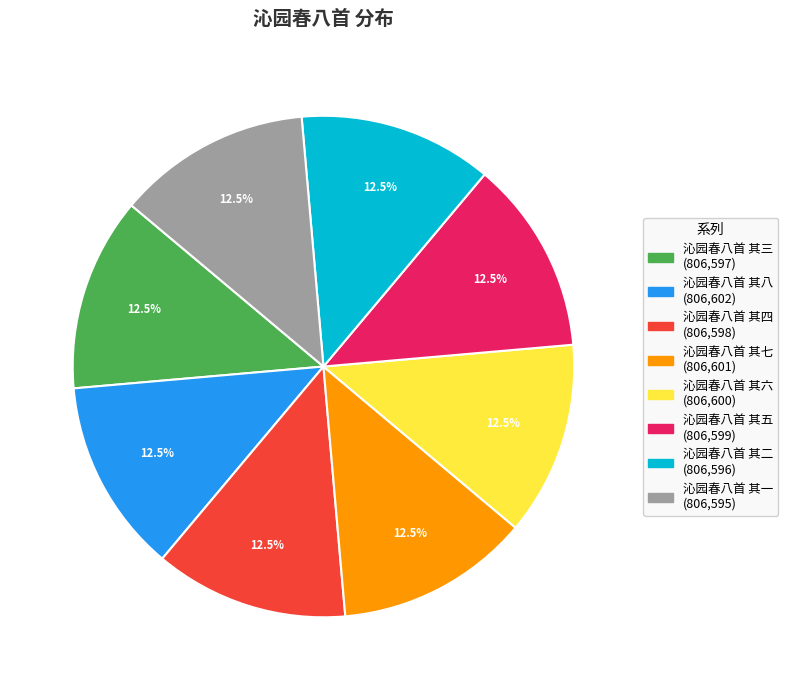

How much of the chart is everything except 沁园春八首 其二?

87.5%